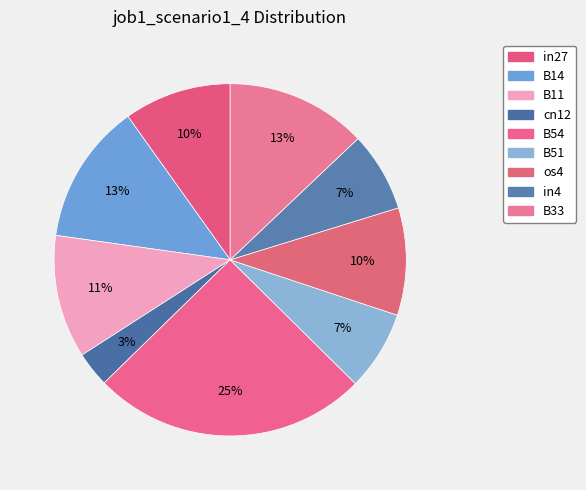

What is the change in value from in27 to cn12?

-0.1